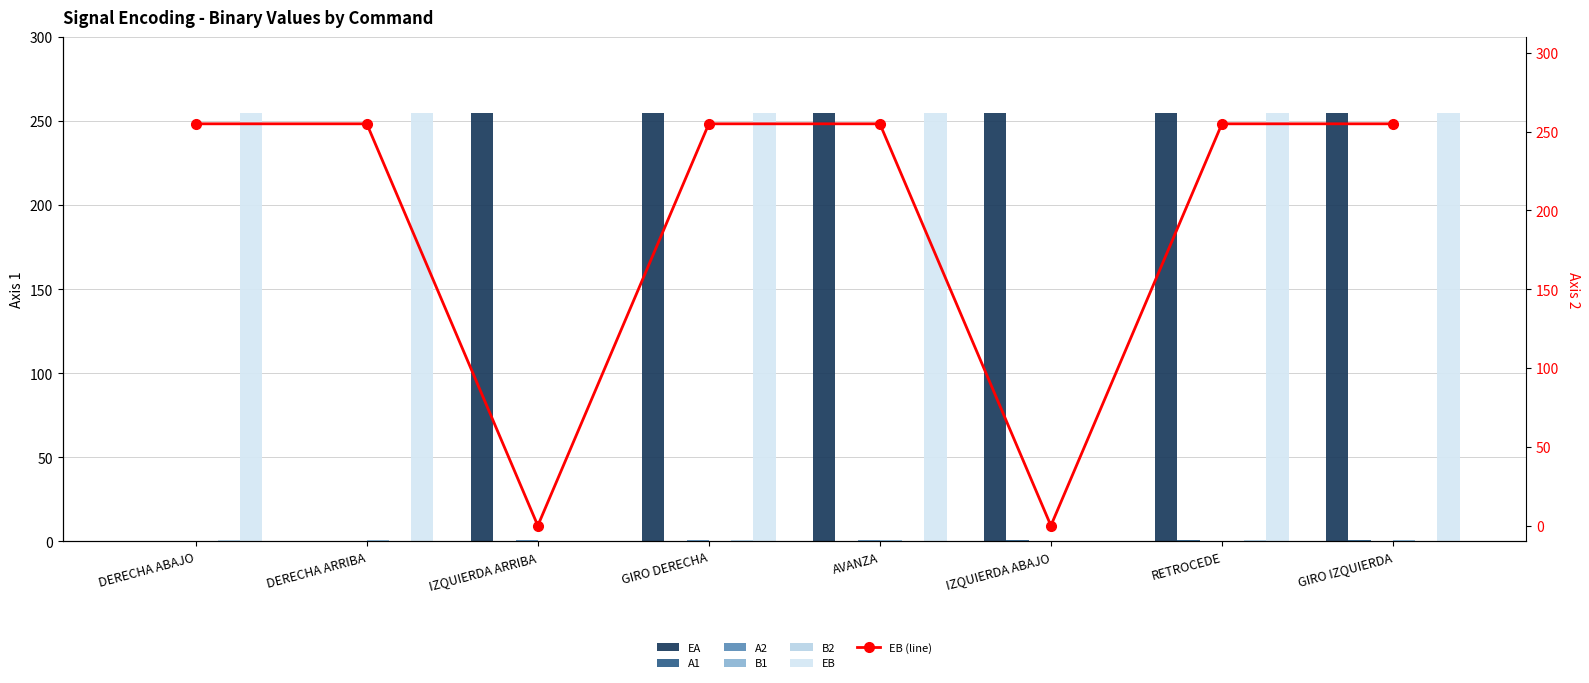

What is the label of the 2nd bar from the left?

DERECHA ARRIBA